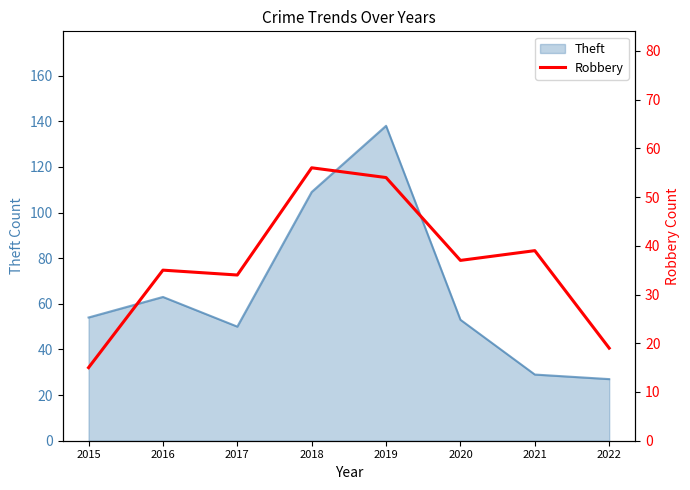

At which category does the chart reach its peak across all series?

2018